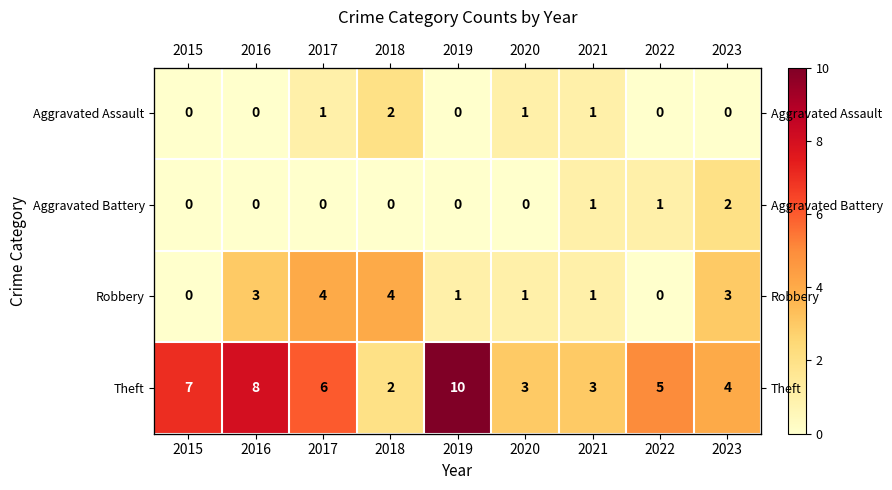

At which label does Aggravated Assault reach its peak?

2018